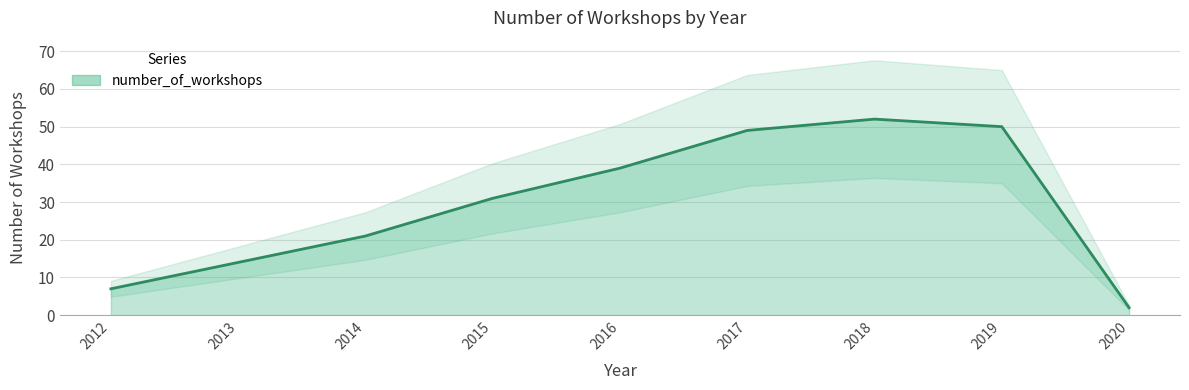

How many interior local peaks (higher than both neighbors) does the data have?

1